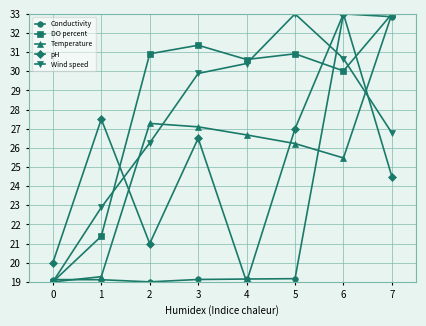

What is the difference between the highest and lowest values at 3?

12.2